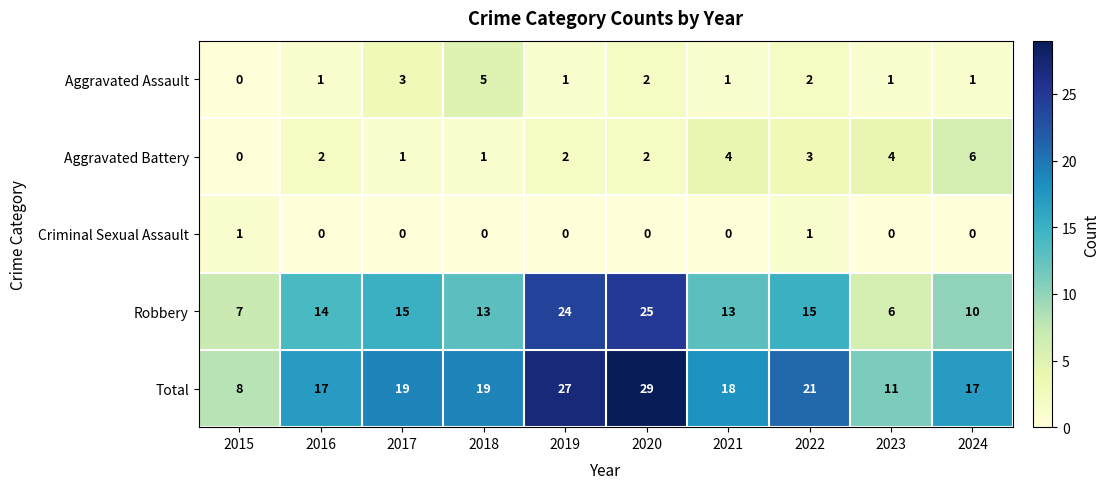

Count the Aggravated Battery values in the range 1 to 4.

8